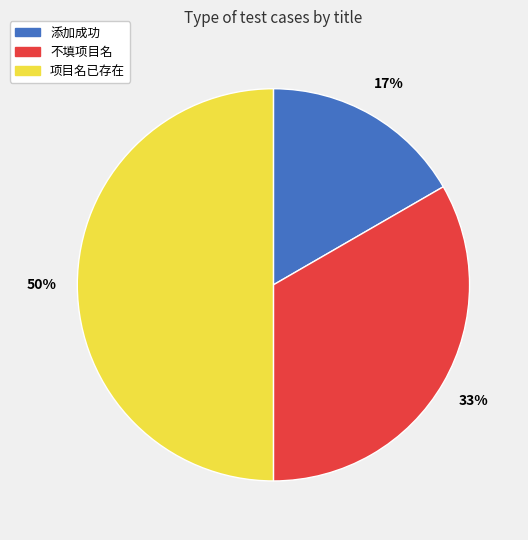

Does 添加成功 represent more than half of the total?

No